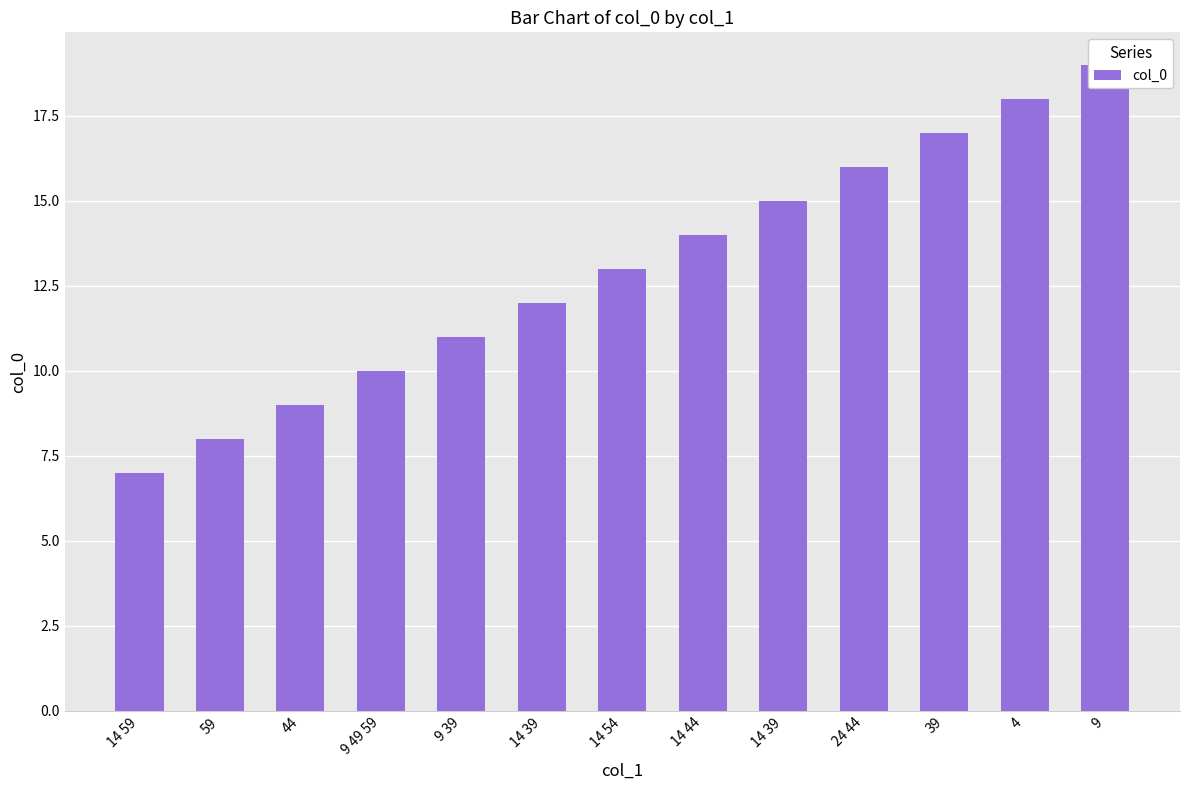

What is the label of the 12th bar from the right?

59